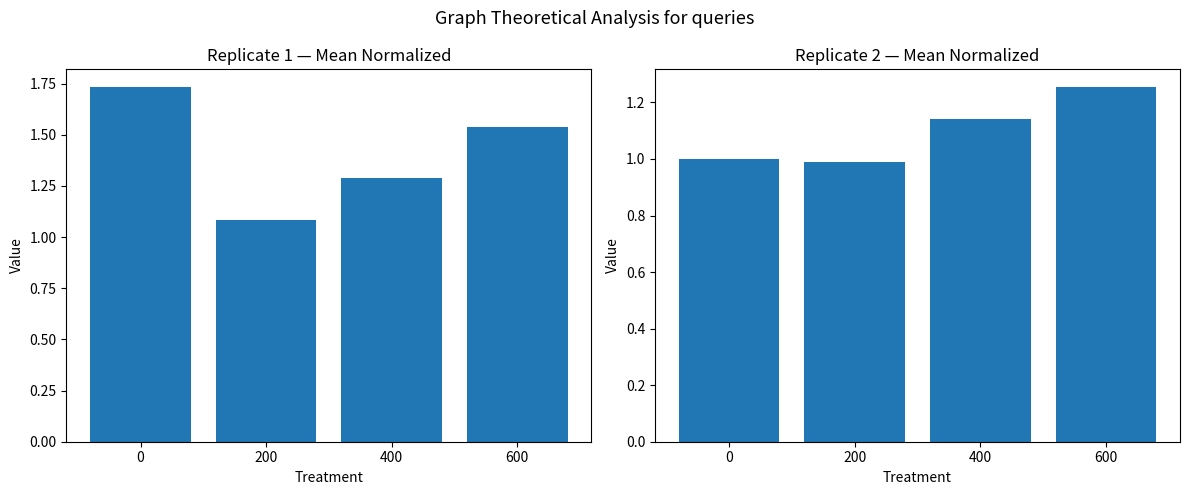

What is the value of the Replicate 2 bar at the 2nd from the left?

1.0